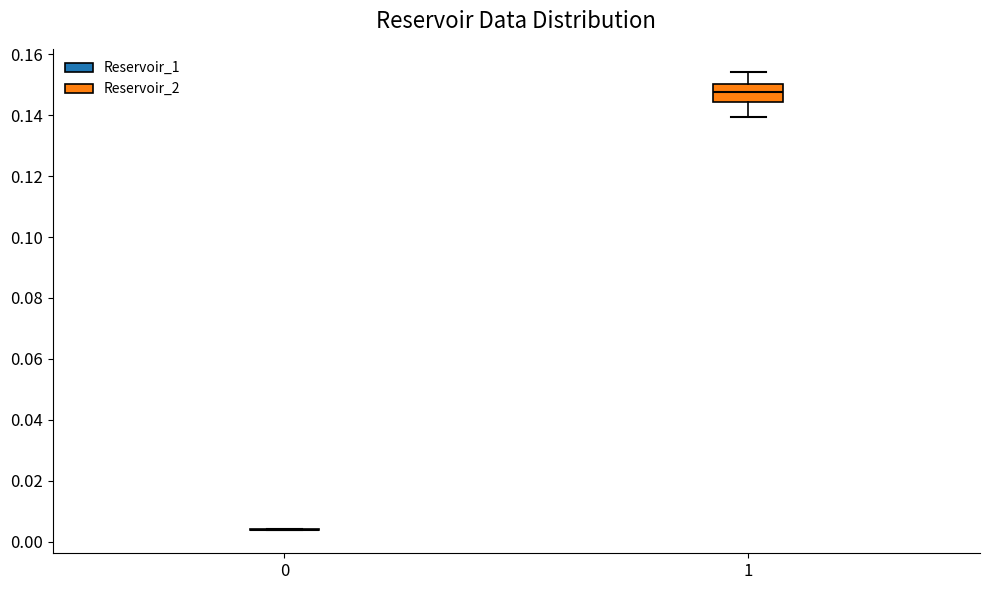

Comparing the boxes themselves (not the whiskers), which one is the tallest?

1